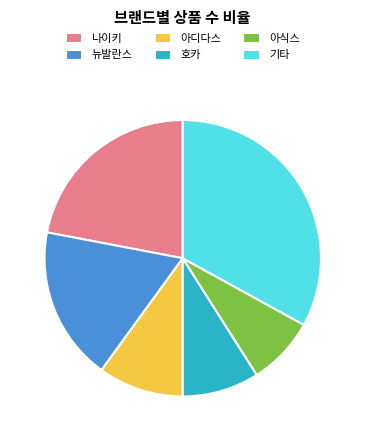

The 기타 slice represents 33% of the pie. True or false?

True